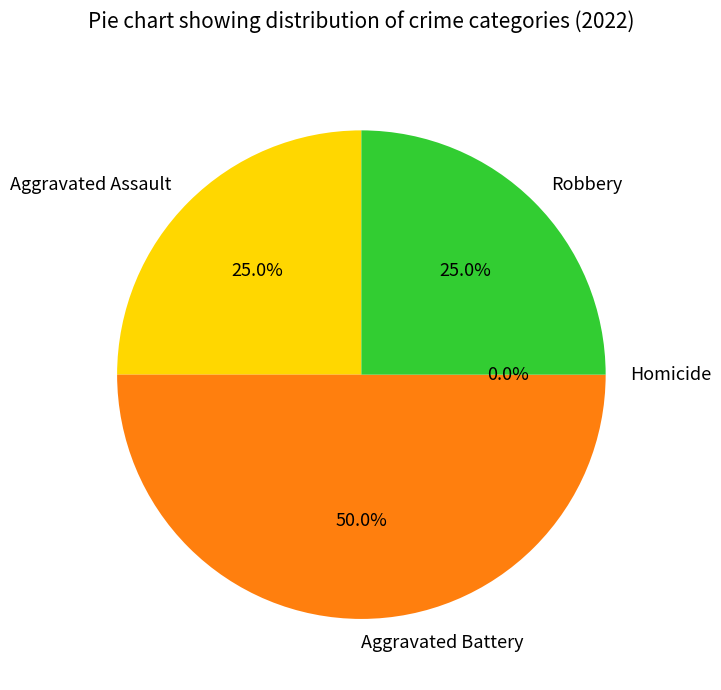

To the nearest percent, what is the difference between the Aggravated Battery and Robbery slice percentages?

25%